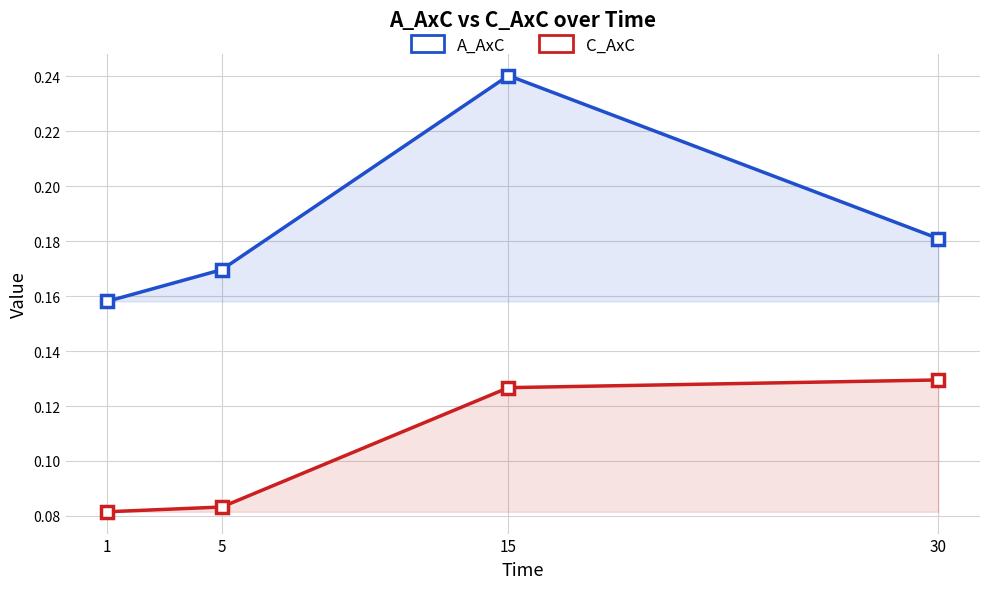

At which category is the sum across all series the highest?

15